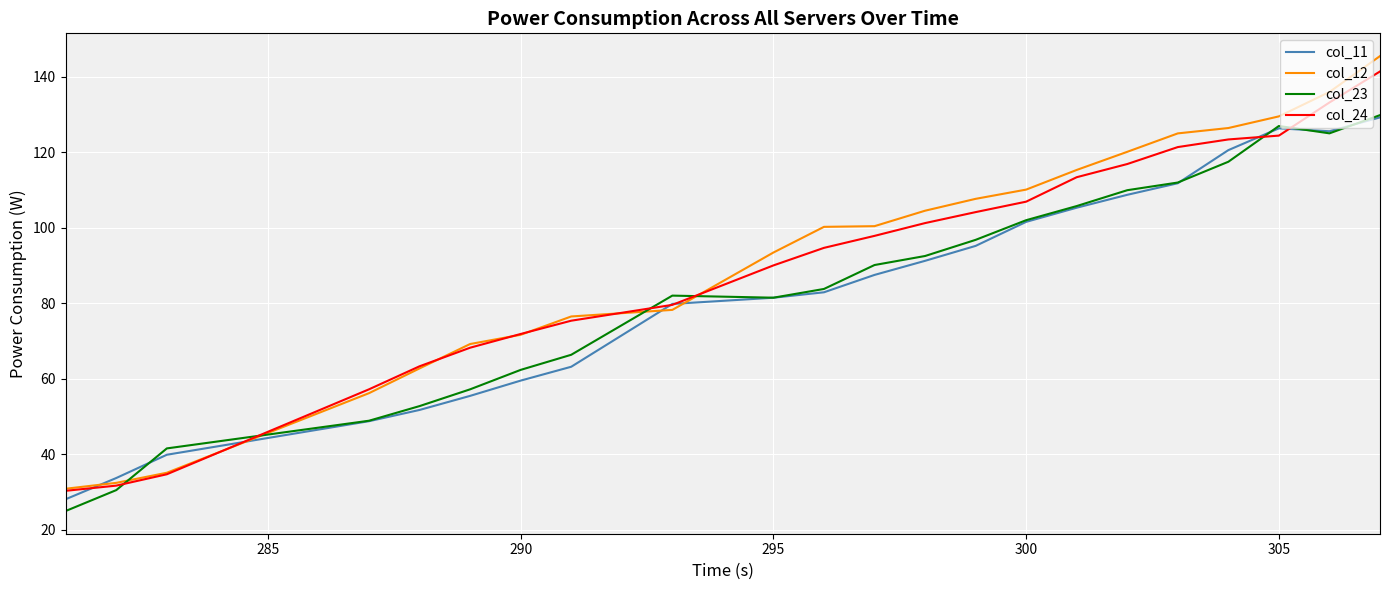

At how many categories does at least one series exceed 135?

2